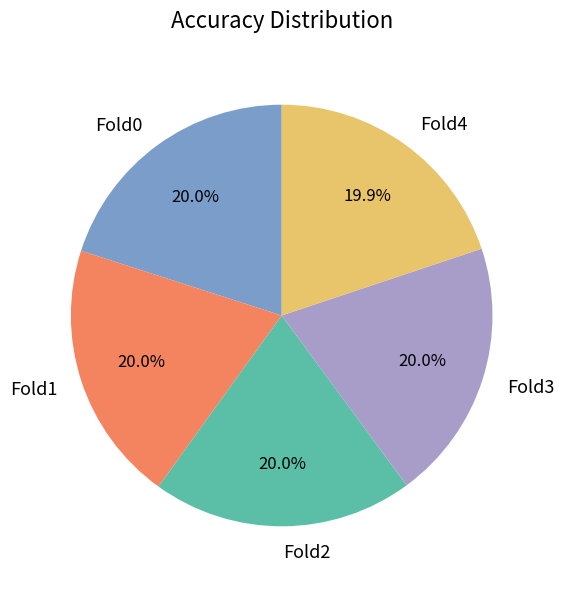

How many segments does this pie chart have?

5